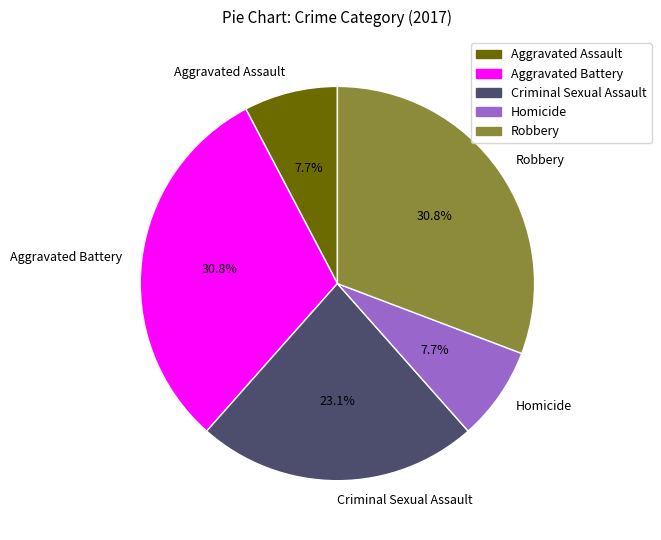

To the nearest percent, what is the difference between the largest and smallest slice percentages?

23%